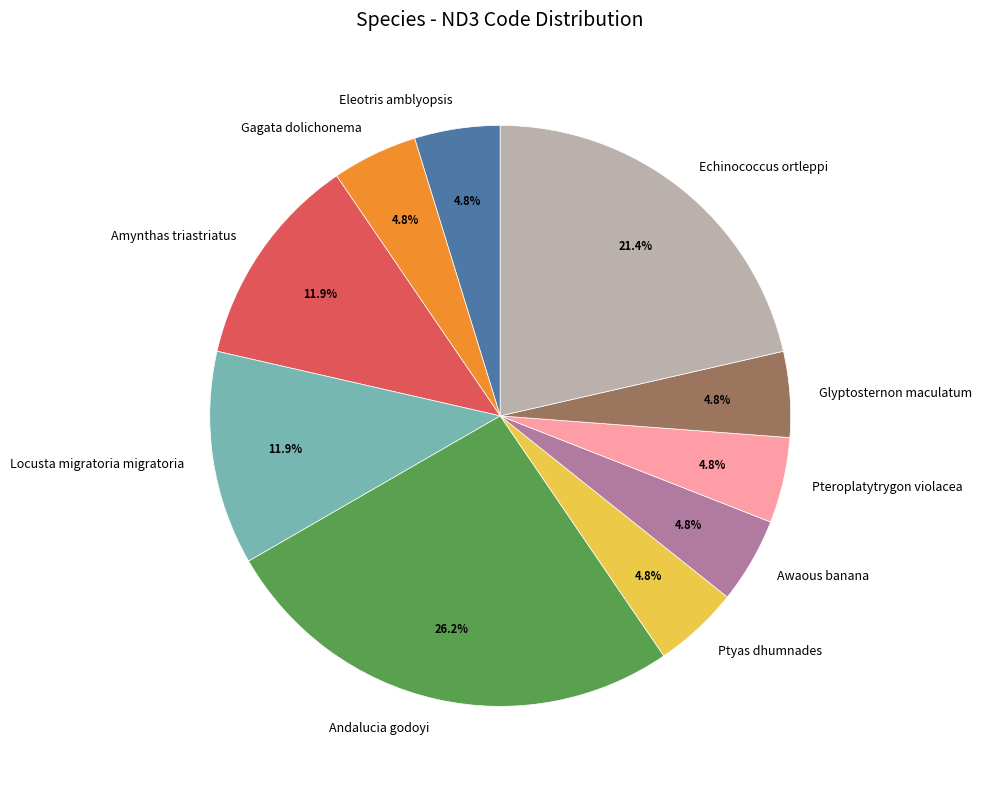

To the nearest percent, what portion does Amynthas triastriatus represent?

12%